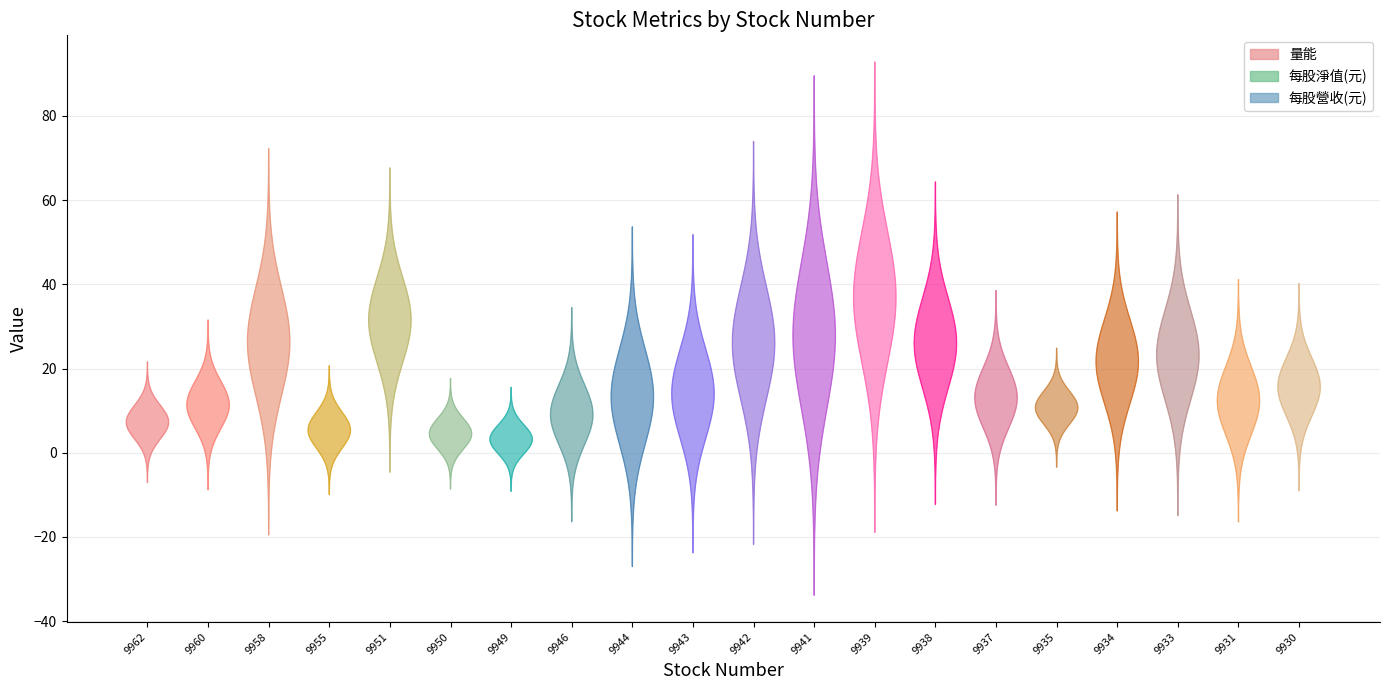

True or false: 量能 and 每股營收(元) intersect in this chart.

True